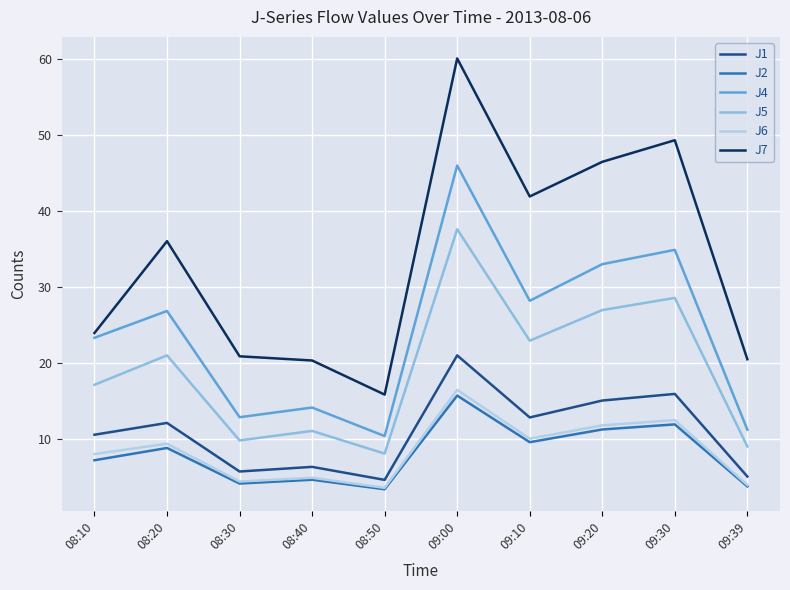

At which category does J6 reach its first local valley?

08:30